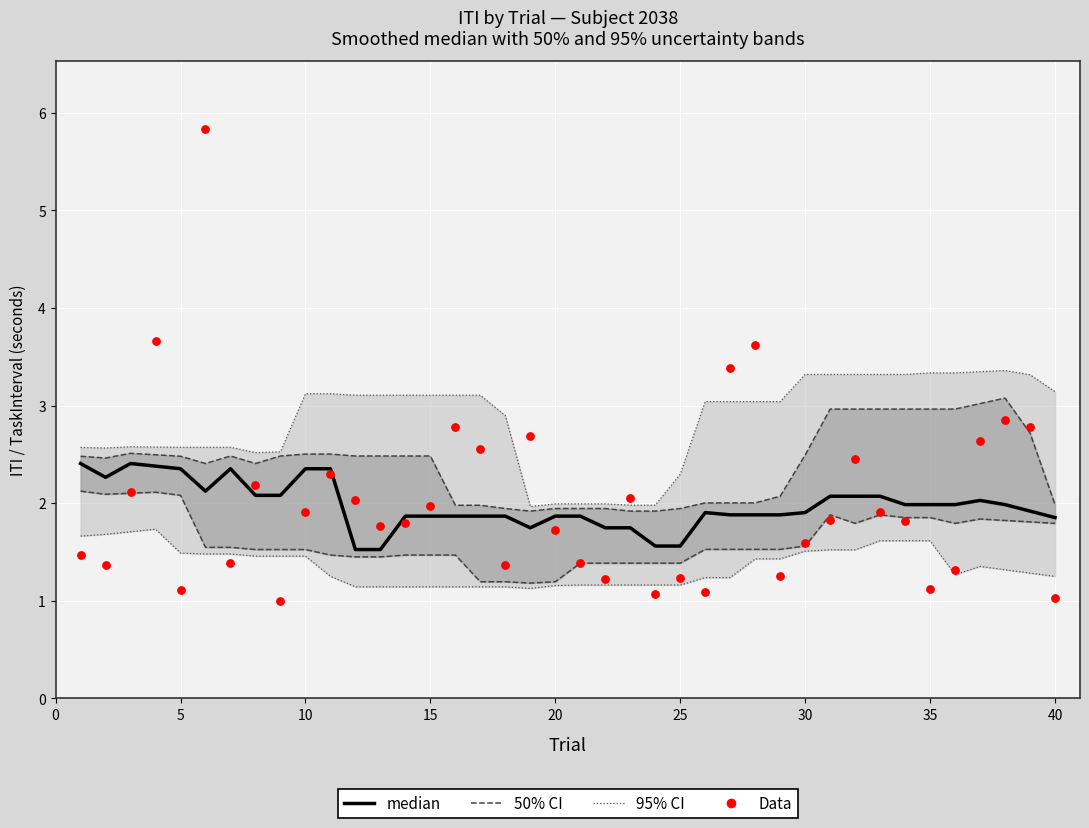

Which series has the largest total across all categories?

Data (TaskInterval)